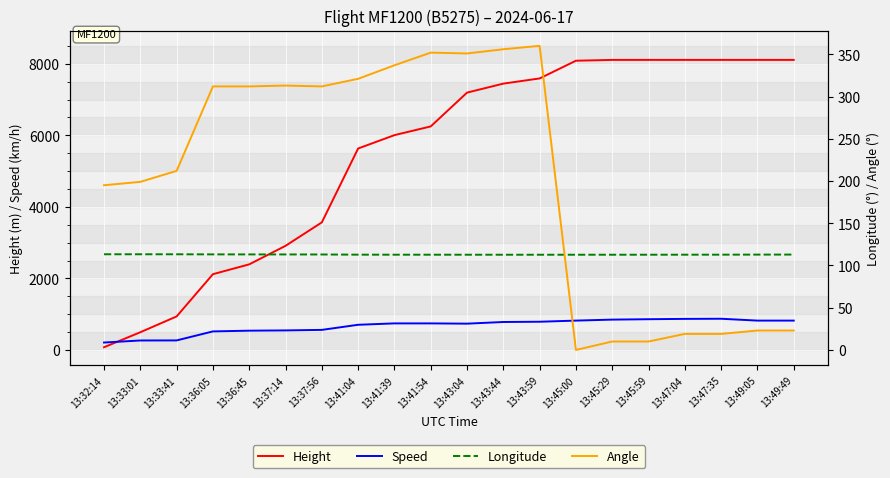

How many values in the Angle series are below 312?

10